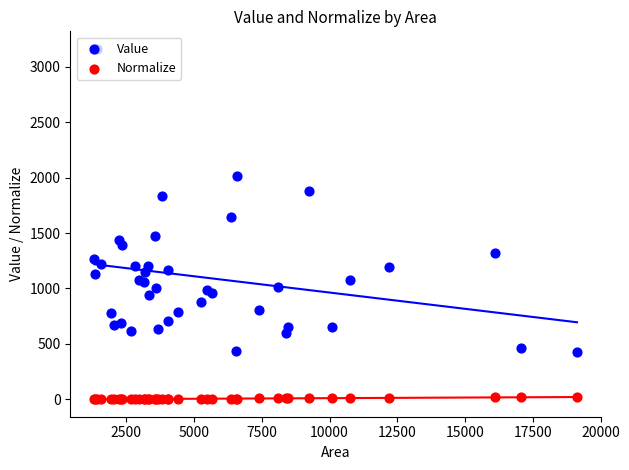

What are all the series names shown in the legend?

Value, Normalize